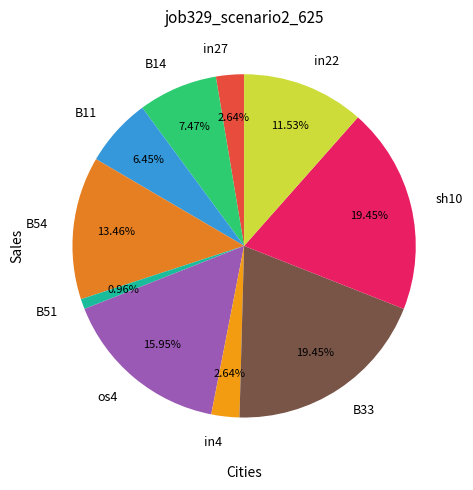

What percentage do B33 and B54 together represent?

32.9%